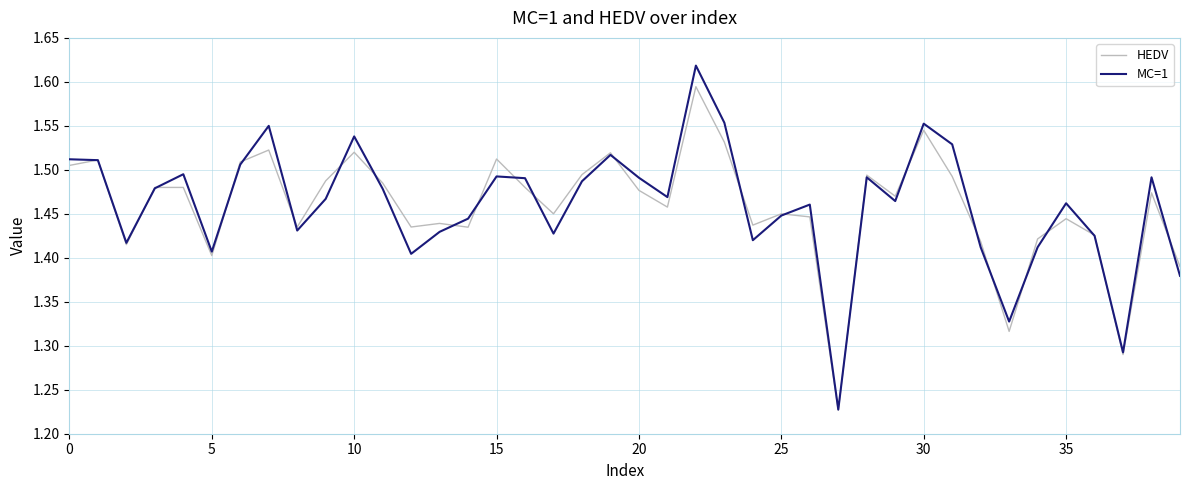

Which series has the largest range (max minus min)?

MC=1